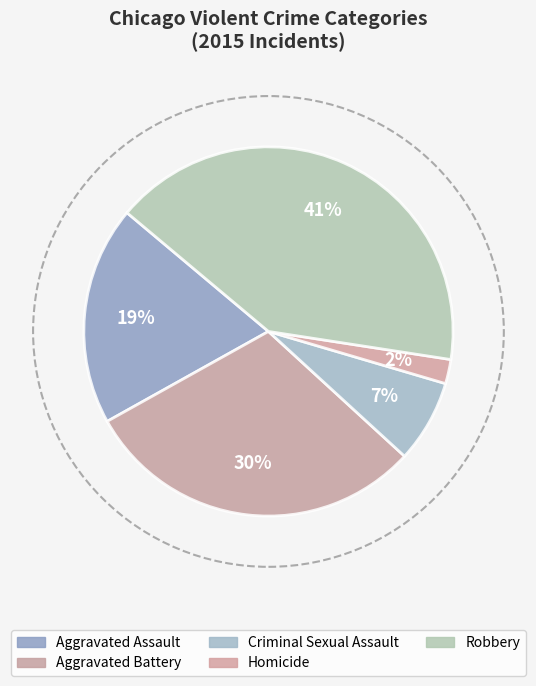

Which category has the smallest portion of the pie?

Homicide